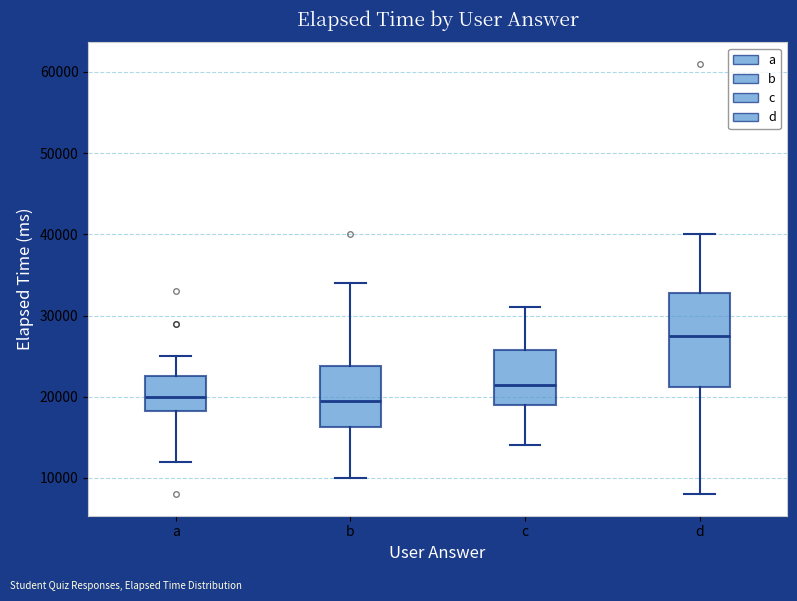

Which box is the tallest, from its lower edge to its upper edge?

d